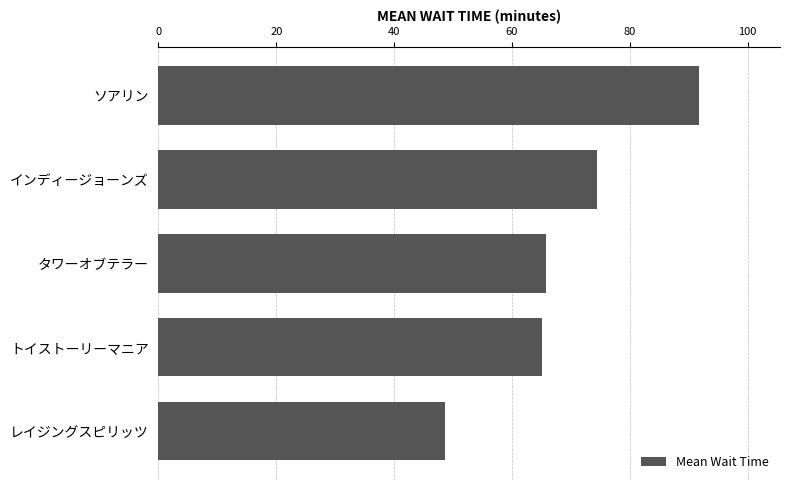

What is the ratio of the value at インディージョーンズ to the value at トイストーリーマニア?

1.1